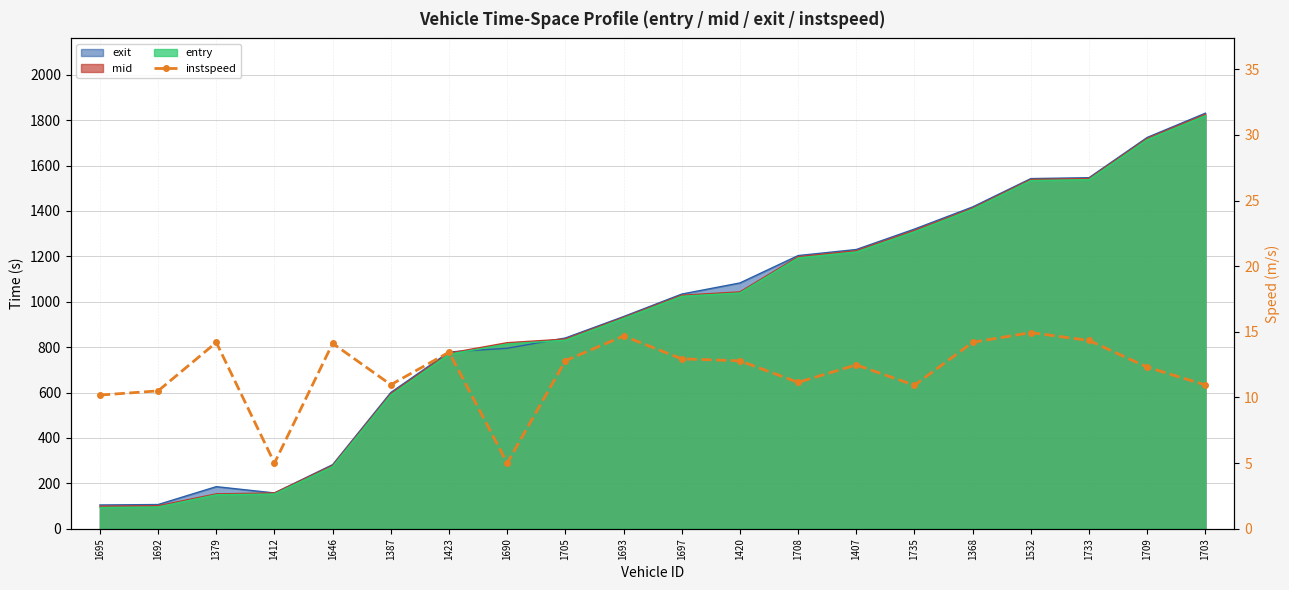

What is the label of the 12th point from the left?

1420